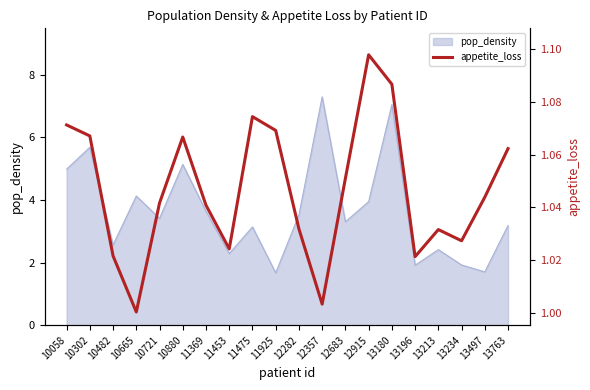

Does the chart display data point markers on the line(s)?

No